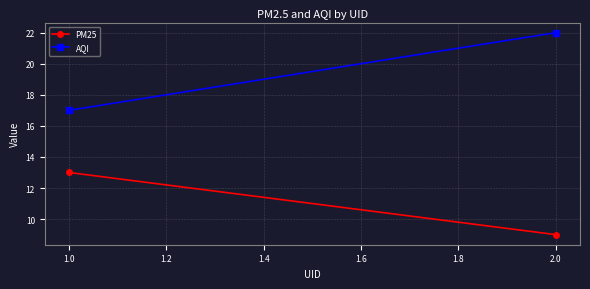

What is the sum of all AQI values?

39